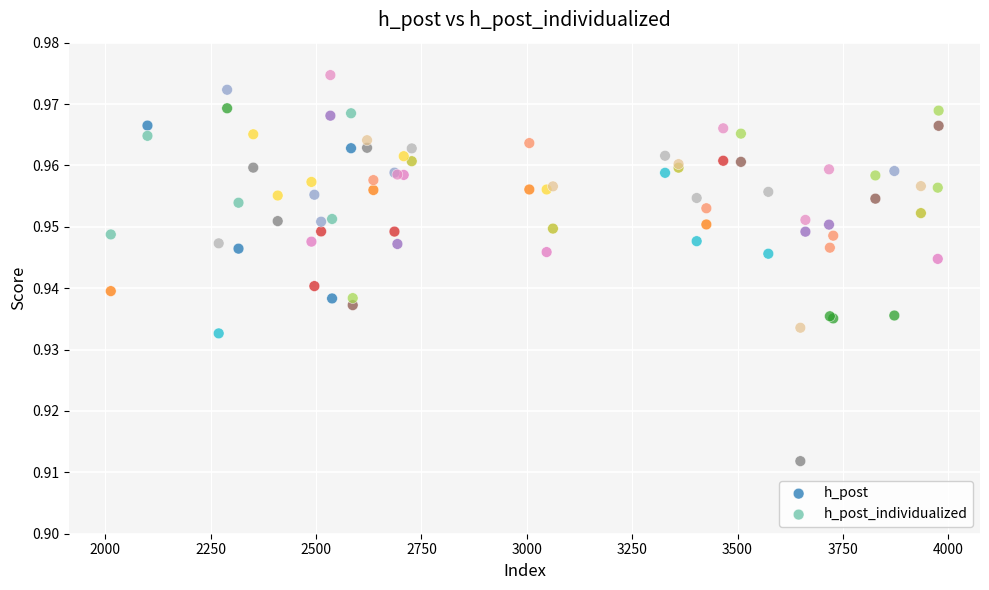

What is the X range (max minus min) for the scatter plot?

1964.0